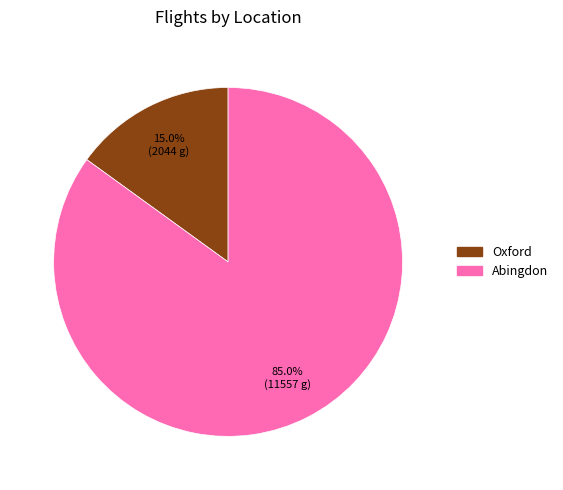

Which category accounts for the majority?

Abingdon